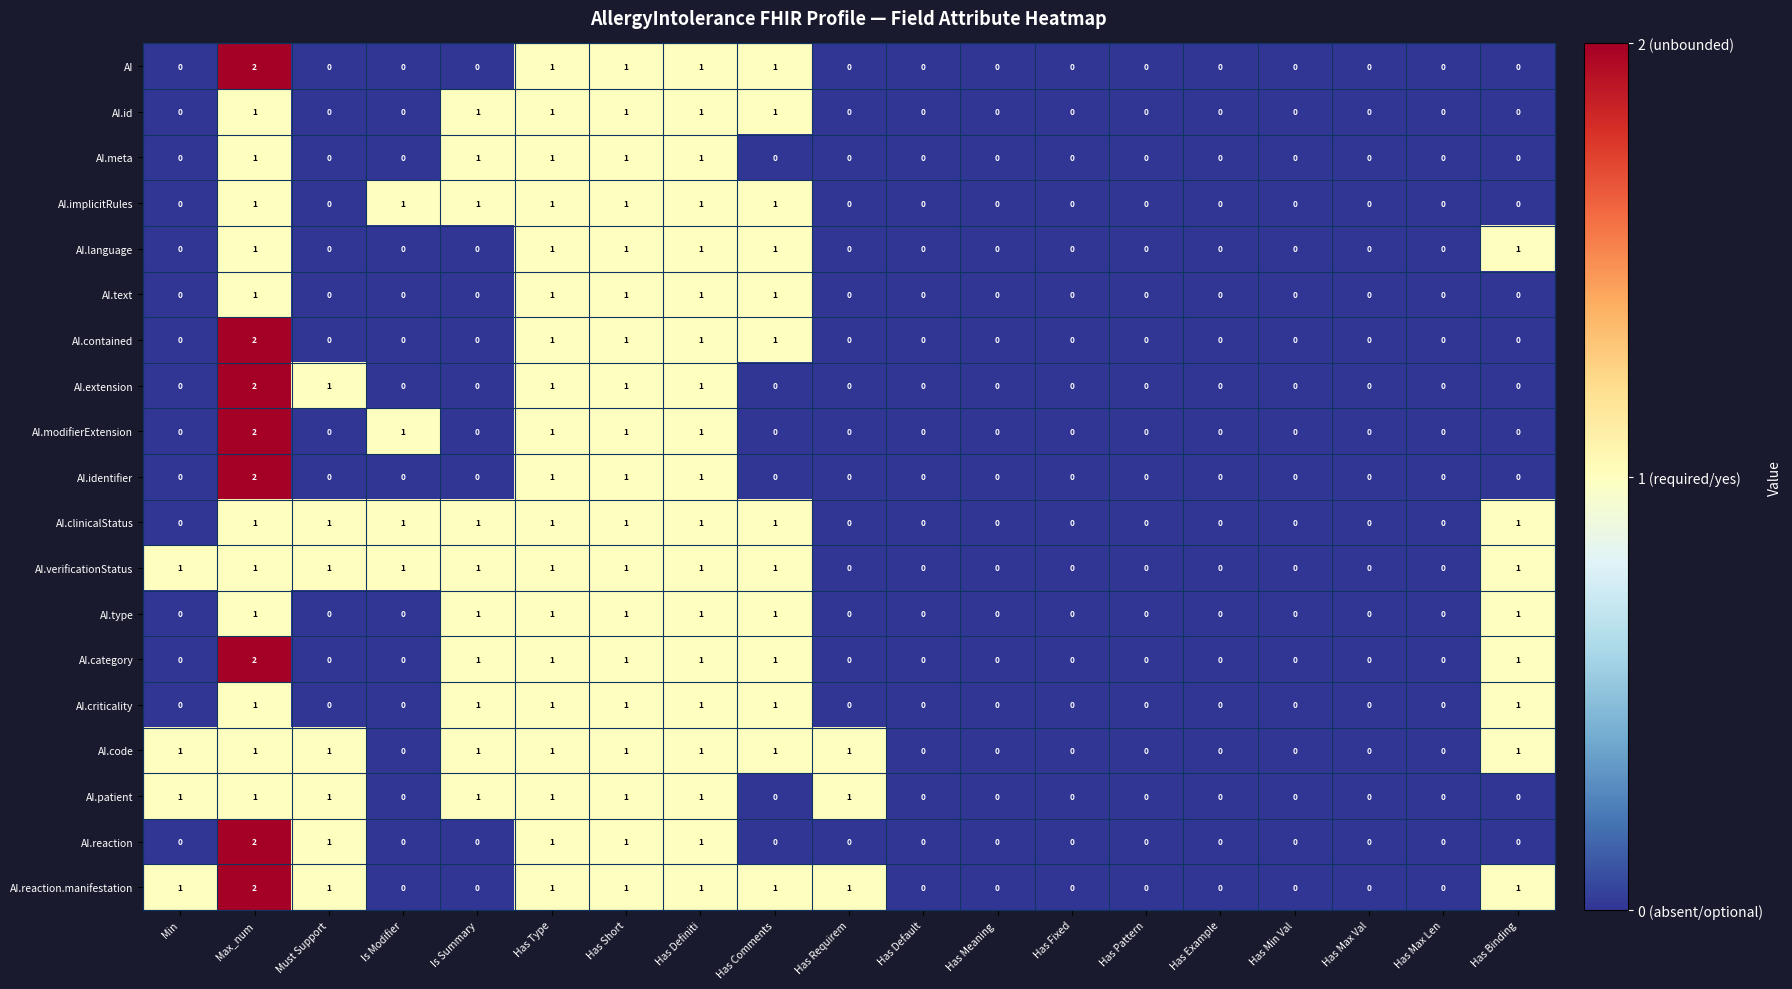

At which category does the chart reach its peak across all series?

Max_num